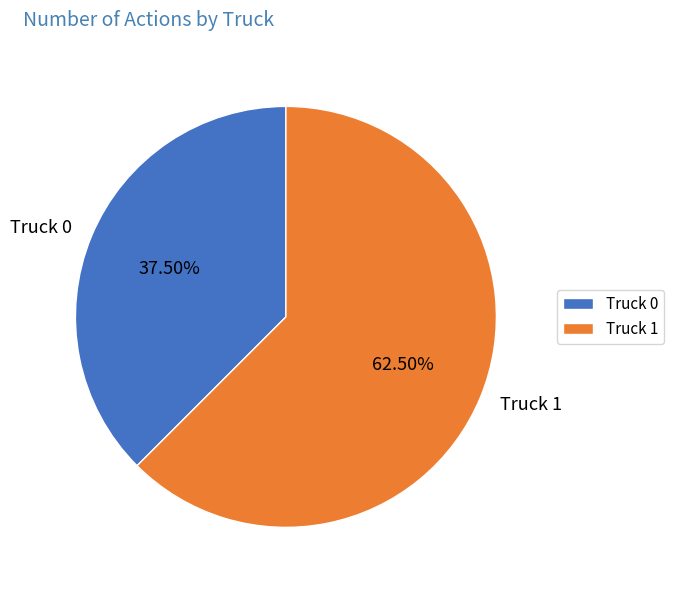

What is the ratio of the value at Truck 1 to the value at Truck 0?

1.7